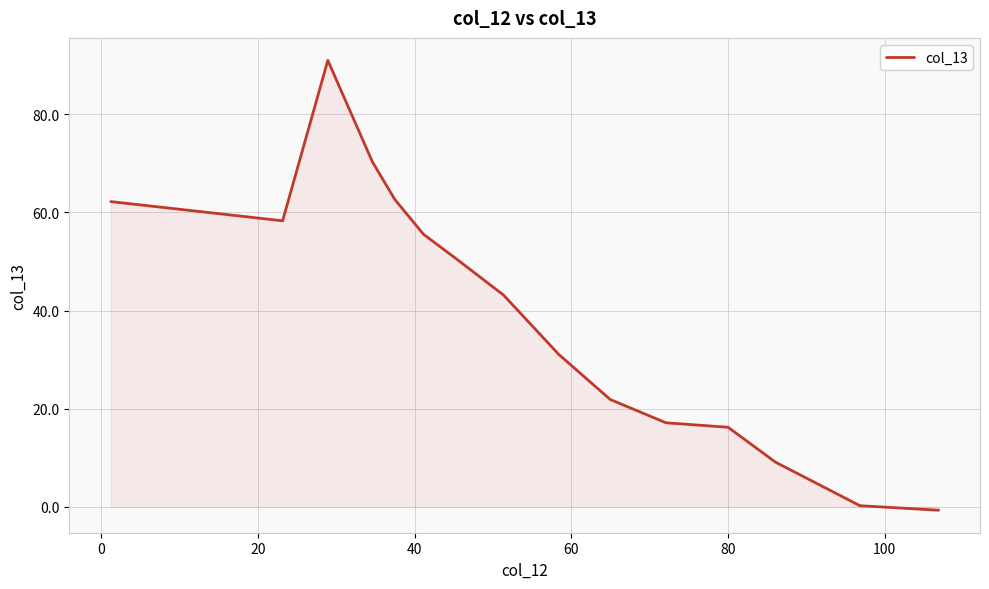

How many interior local valleys (lower than both neighbors) does the data have?

1